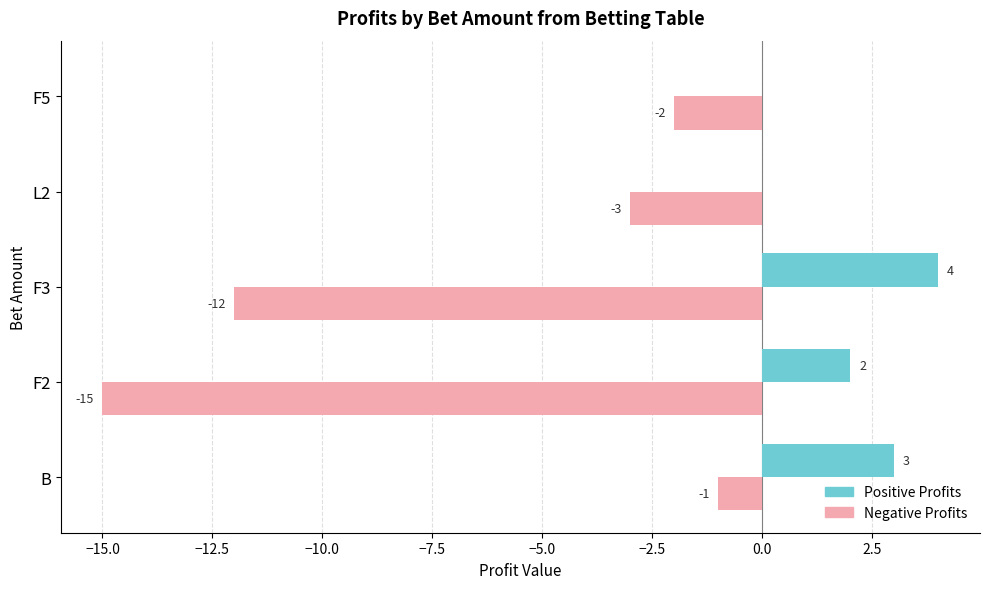

Which series changed the most between L2 and F5?

Negative Profits